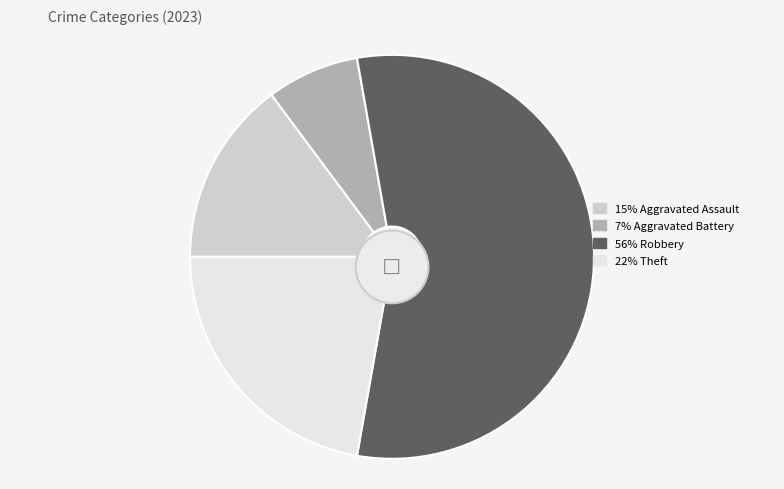

Does Aggravated Battery represent more than half of the total?

No